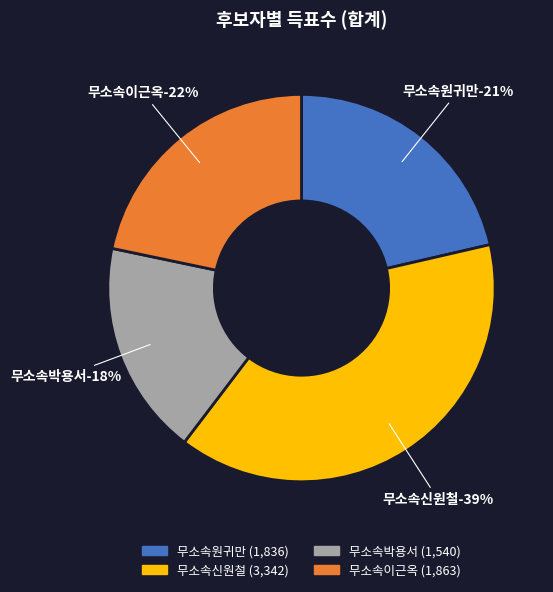

What portion of the pie excludes 무소속신원철?

61.1%